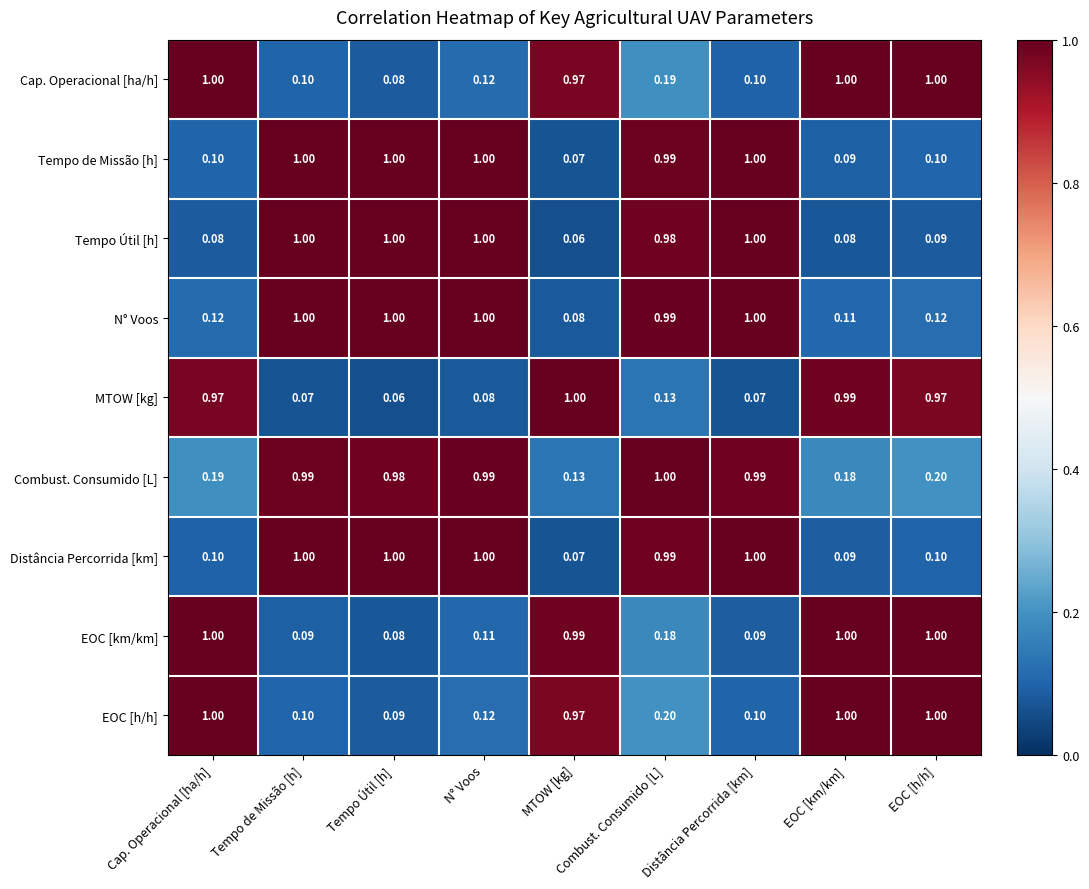

At how many categories does at least one series exceed 0?

9